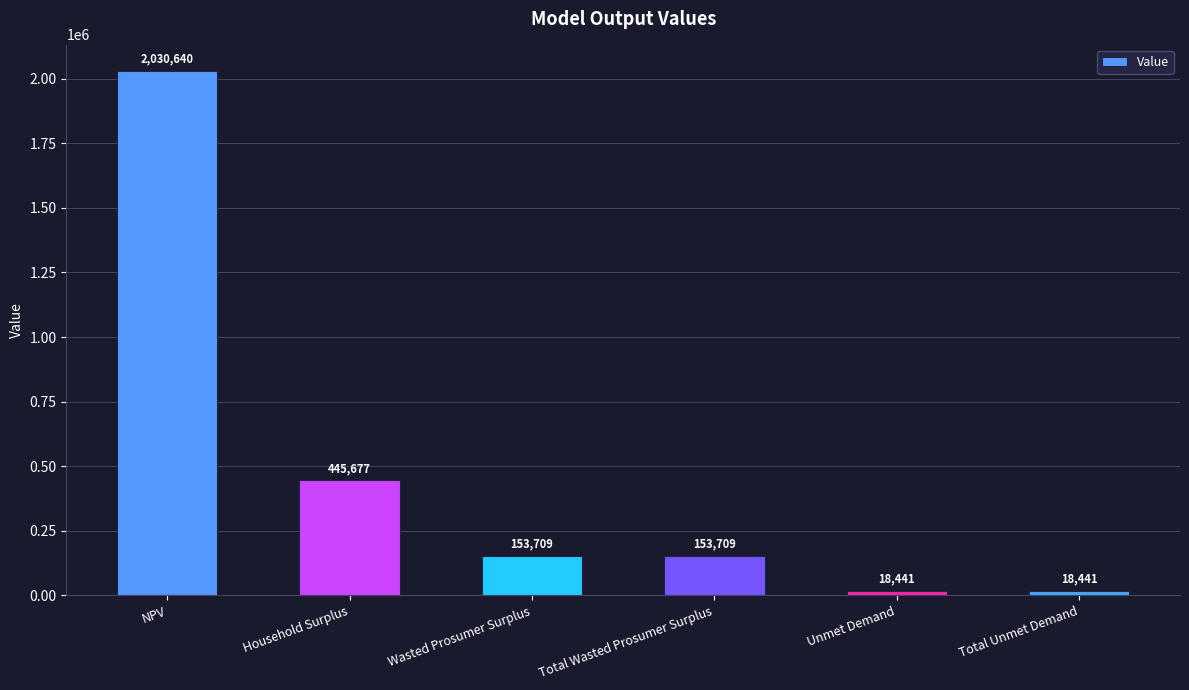

The value at Total Wasted Prosumer Surplus is 254292.4. True or false?

False